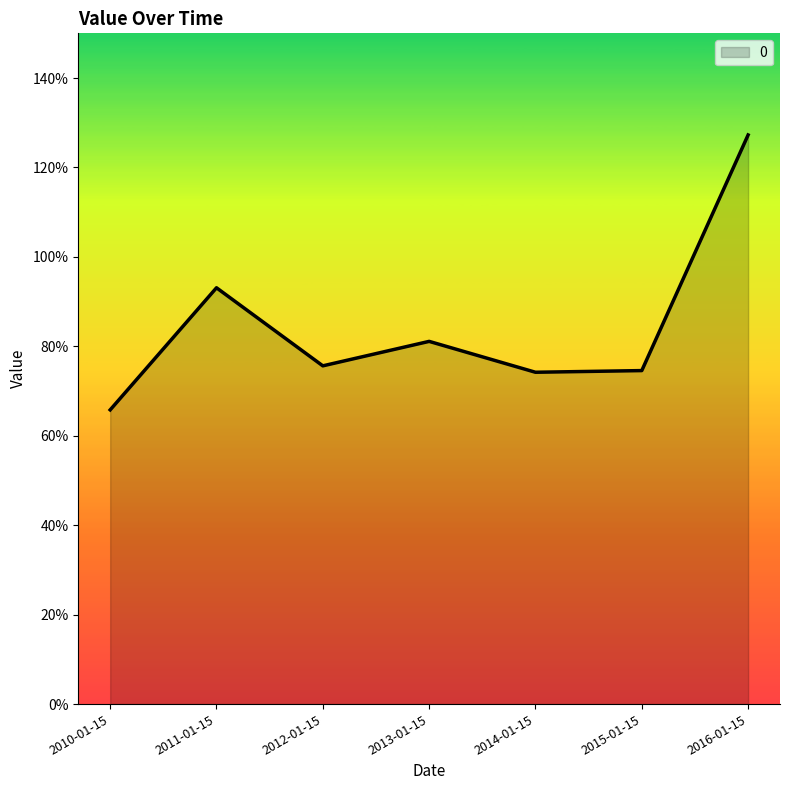

What is the sum of all values?

5.9